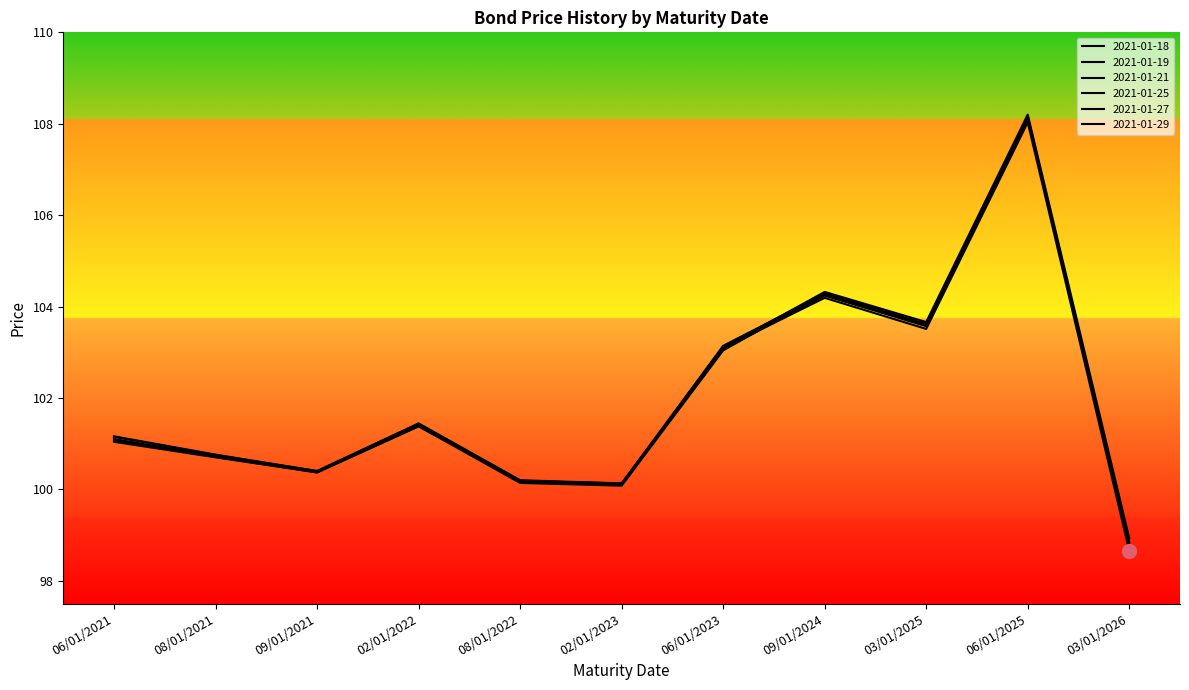

What is the difference between the highest and lowest values at 09/01/2024?

0.1